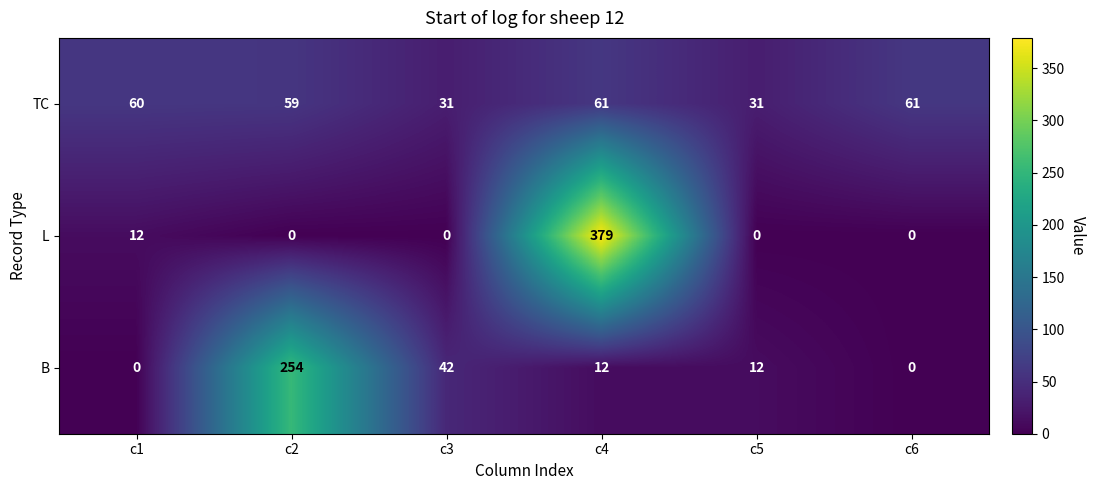

Reading left to right, list all the values displayed in this chart.

TC: 60	59	31	61	31	61
L: 12	0	0	379	0	0
B: 0	254	42	12	12	0